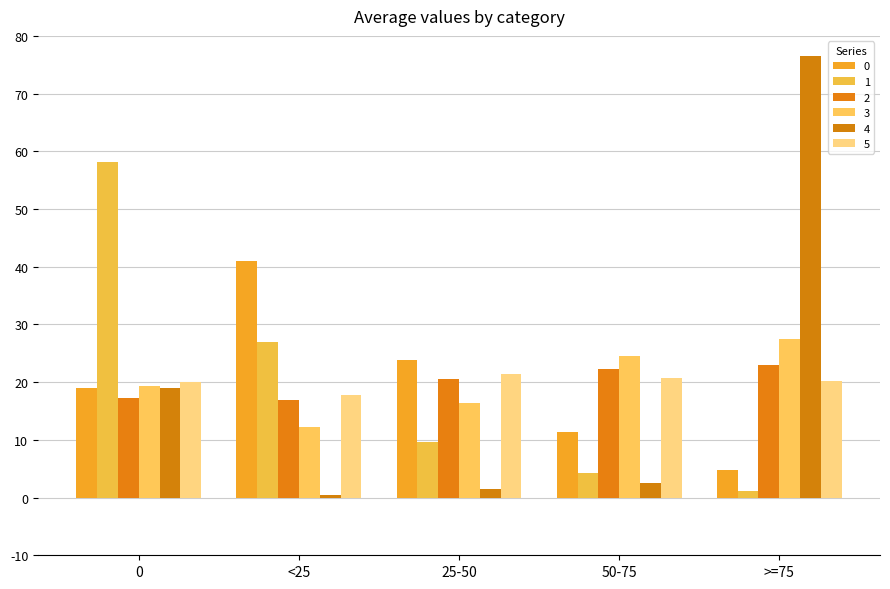

Is the value of 4 at 25-50 greater than the value of 2 at 25-50?

No